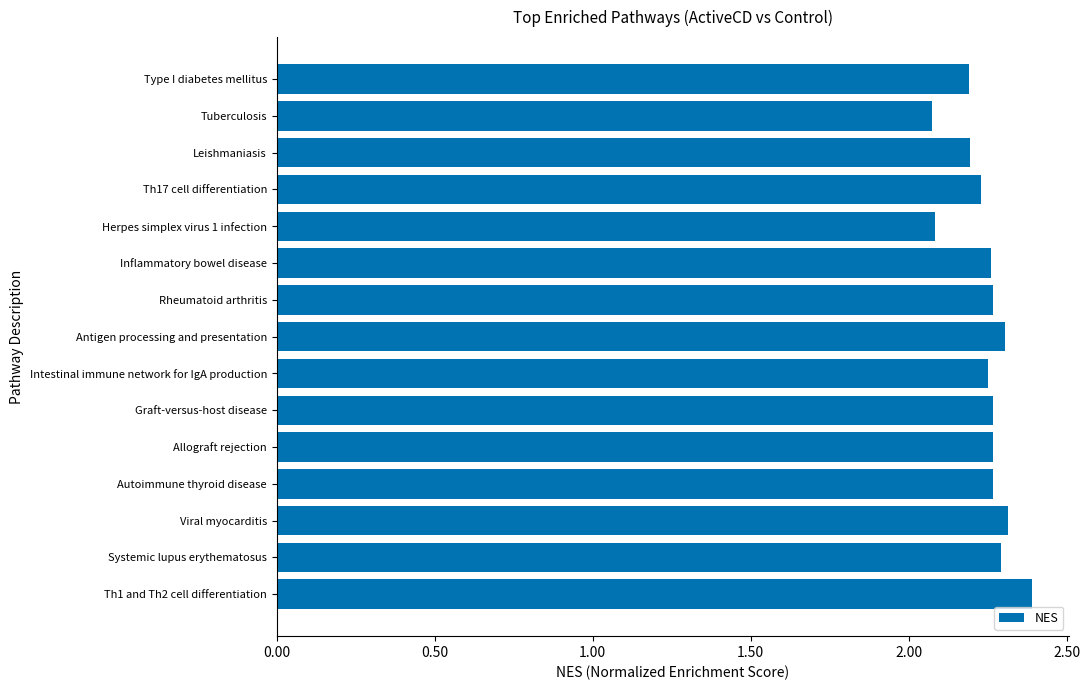

Count the values in the range 2 to 3.

15